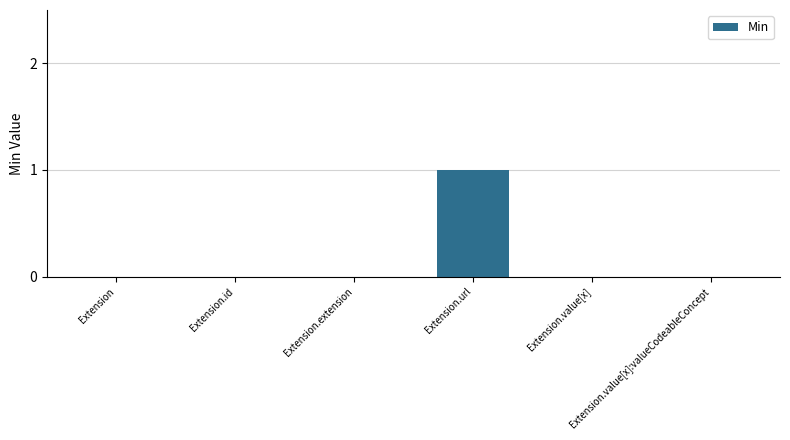

Is it true that the value at Extension.value[x] is 1?

False